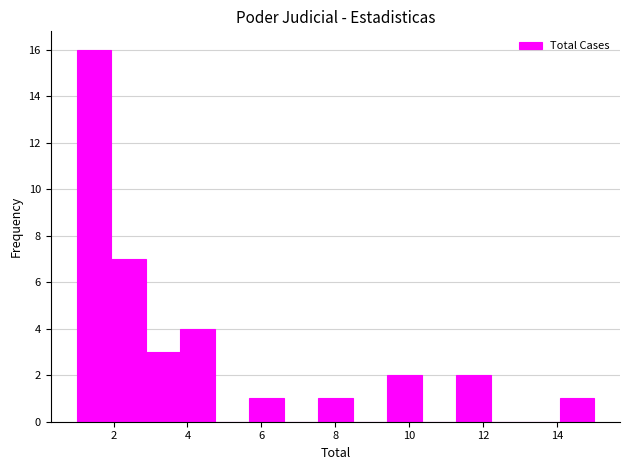

What is the height of the bar covering 11.2 to 12.2 on the x-axis? Neither the bar edges nor the heights are printed on the chart, so give them approximately, as read against the axes.

2